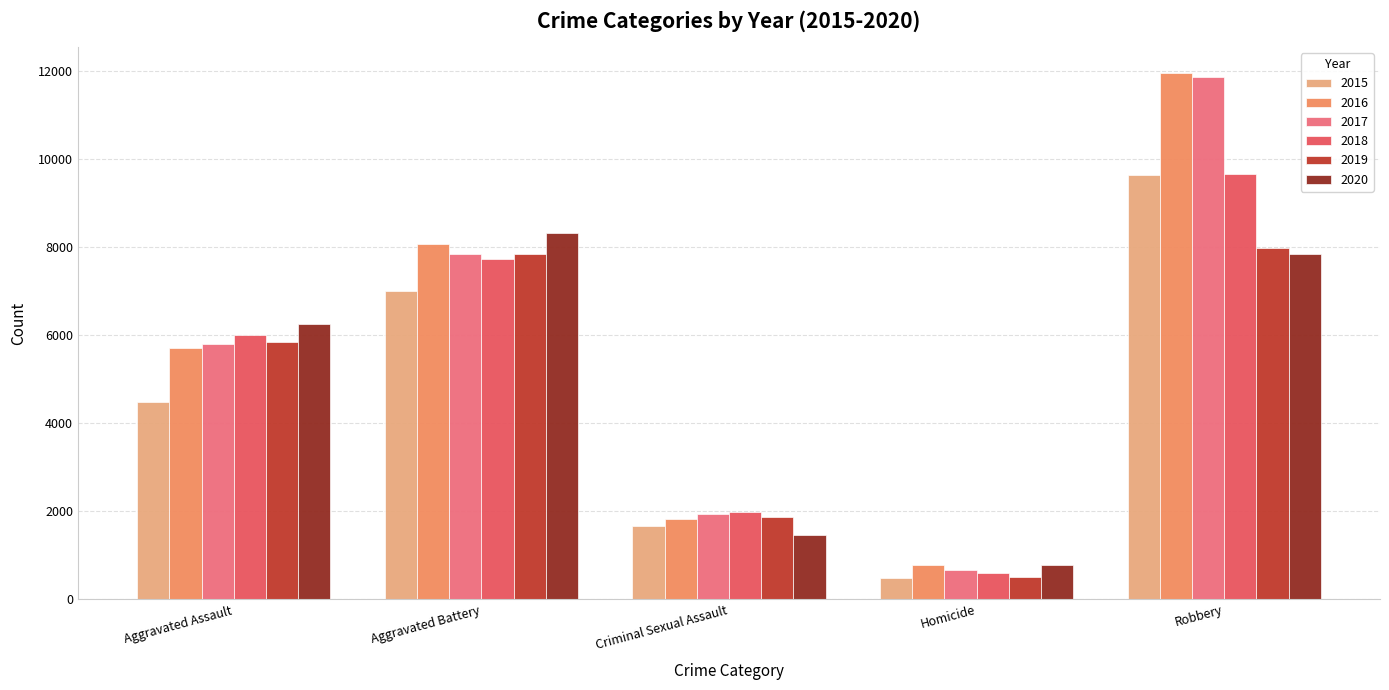

Where does the 2016 series first go above 5712?

Aggravated Battery